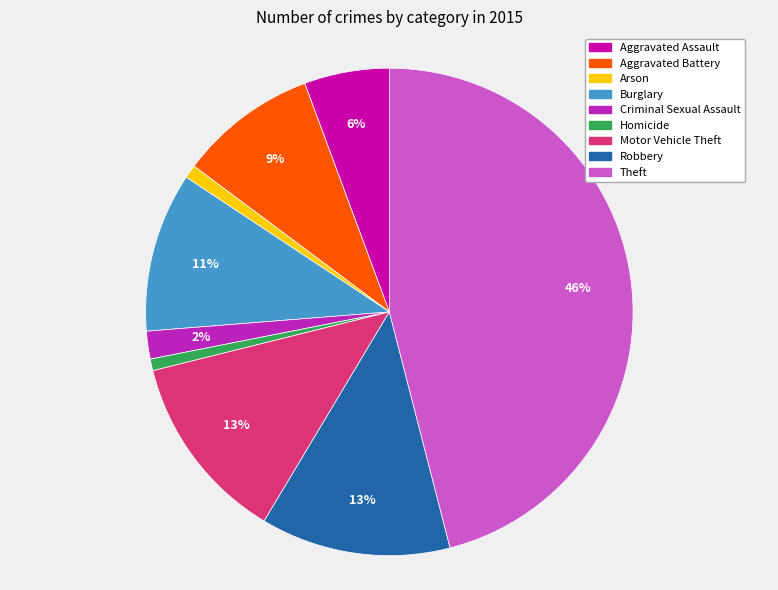

To the nearest percent, what portion does Motor Vehicle Theft represent?

13%